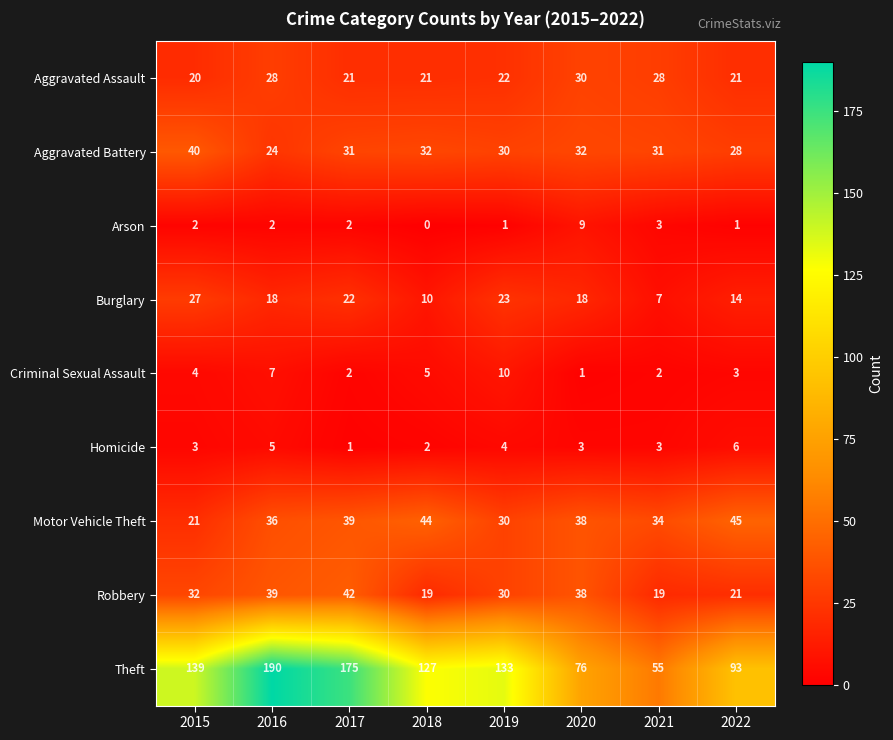

How many Aggravated Assault values are between 21 and 28?

6